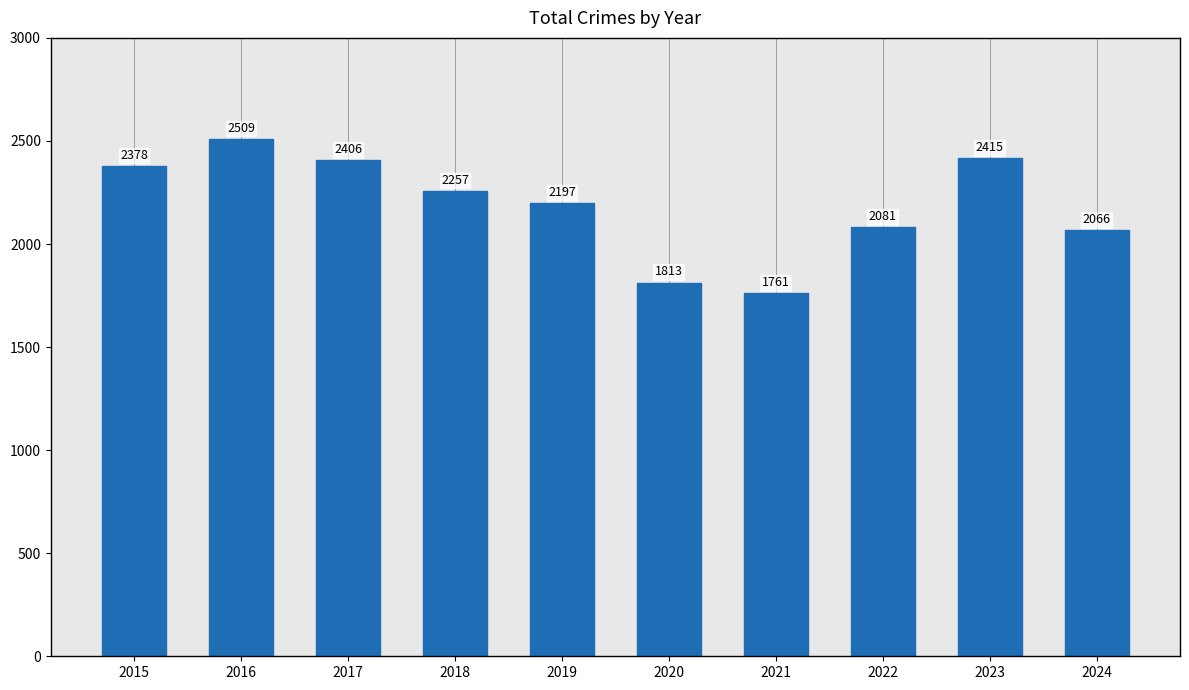

List the labels in order of value, smallest first.

2021, 2020, 2024, 2022, 2019, 2018, 2015, 2017, 2023, 2016